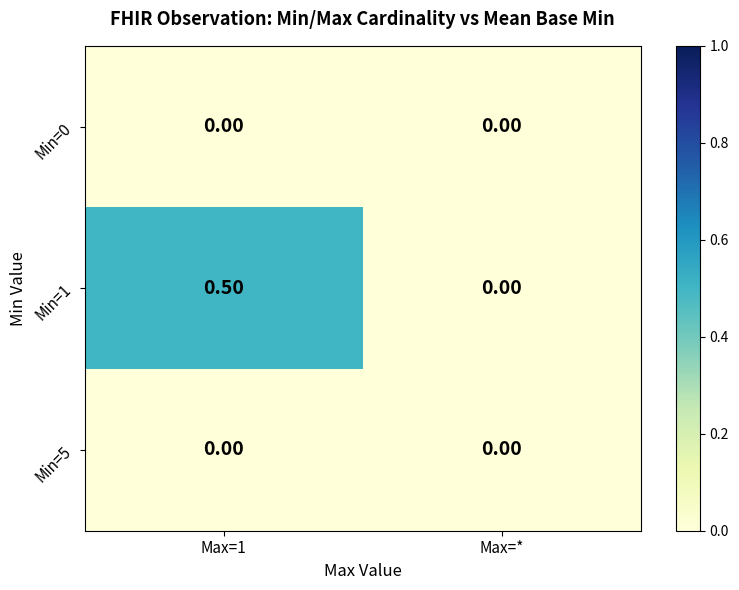

What is the sum of all Min=1 values?

0.5